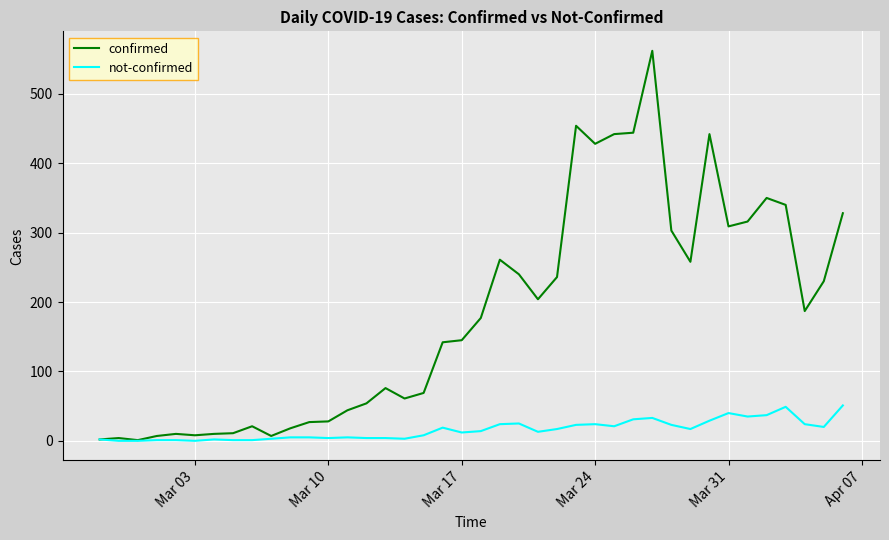

Rank the series by their average value, from highest to lowest.

confirmed, not-confirmed